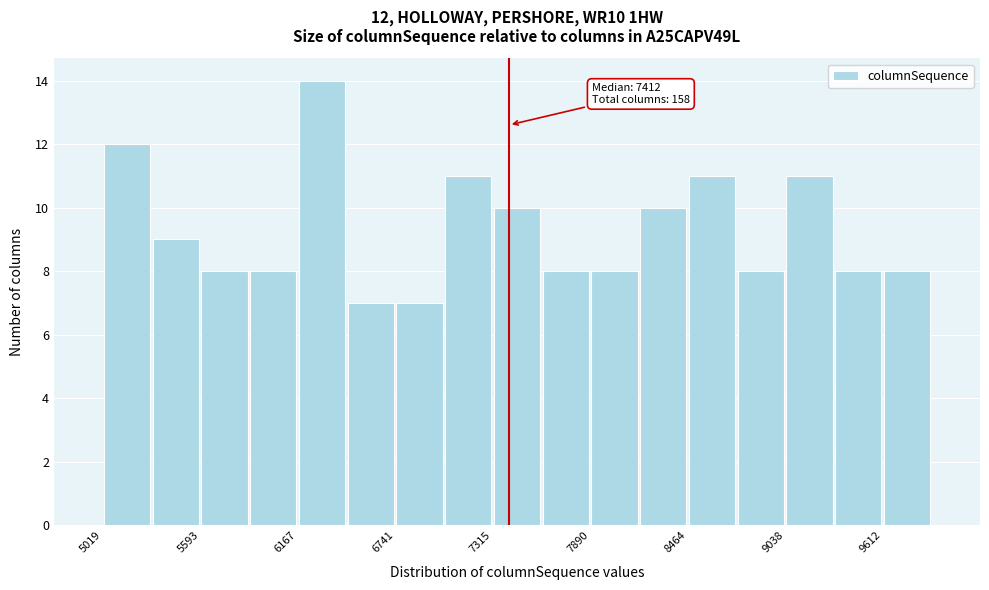

Around what value on the x-axis is the tallest bar? Give the approximate position of its centre, as read against the axis.

6300